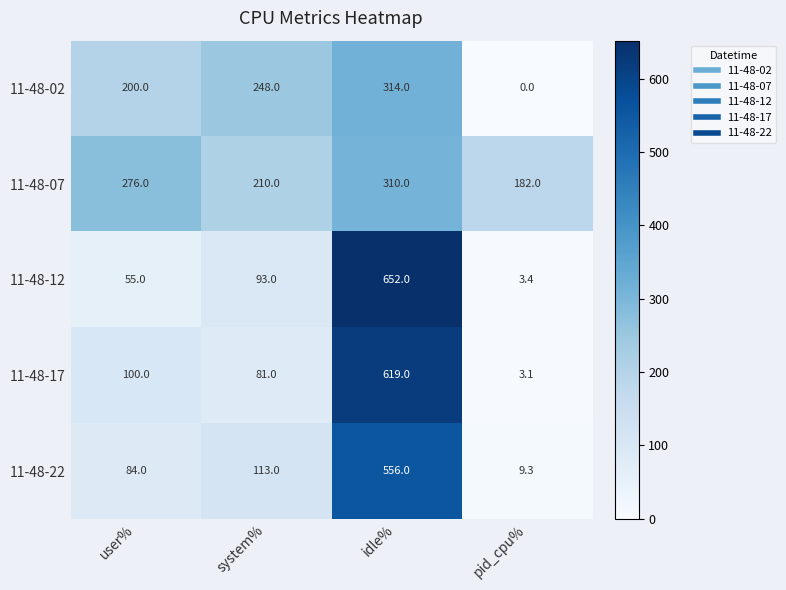

What is the difference between the maximum and minimum values in the 11-48-02 series?

314.0